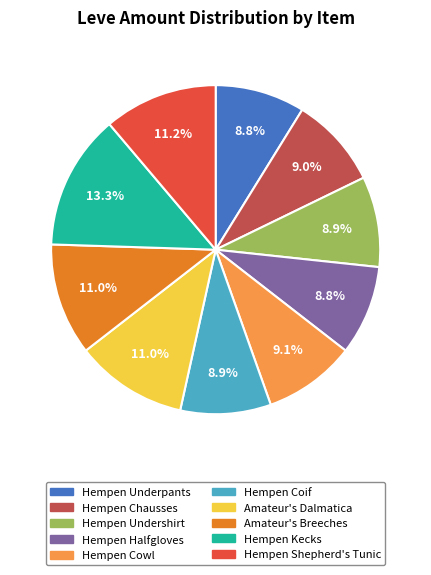

True or false: Hempen Shepherd's Tunic accounts for 11% of the total.

True